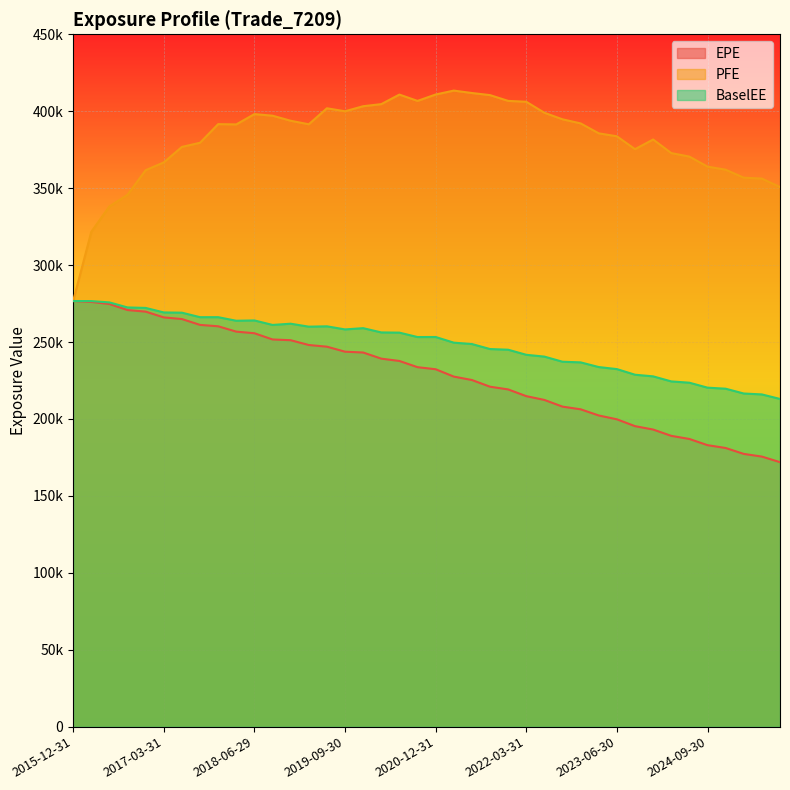

At which label is EPE closest to 224270?

2021-06-30